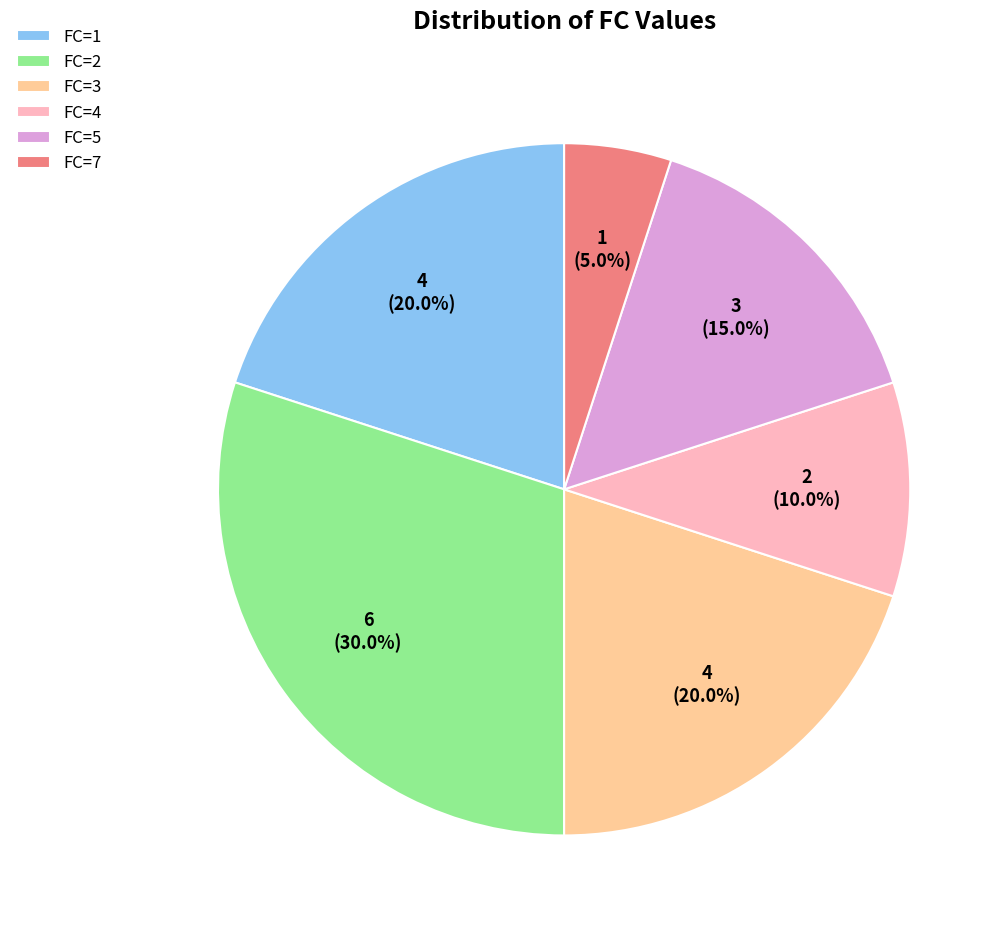

Count the number of slices in the pie.

6